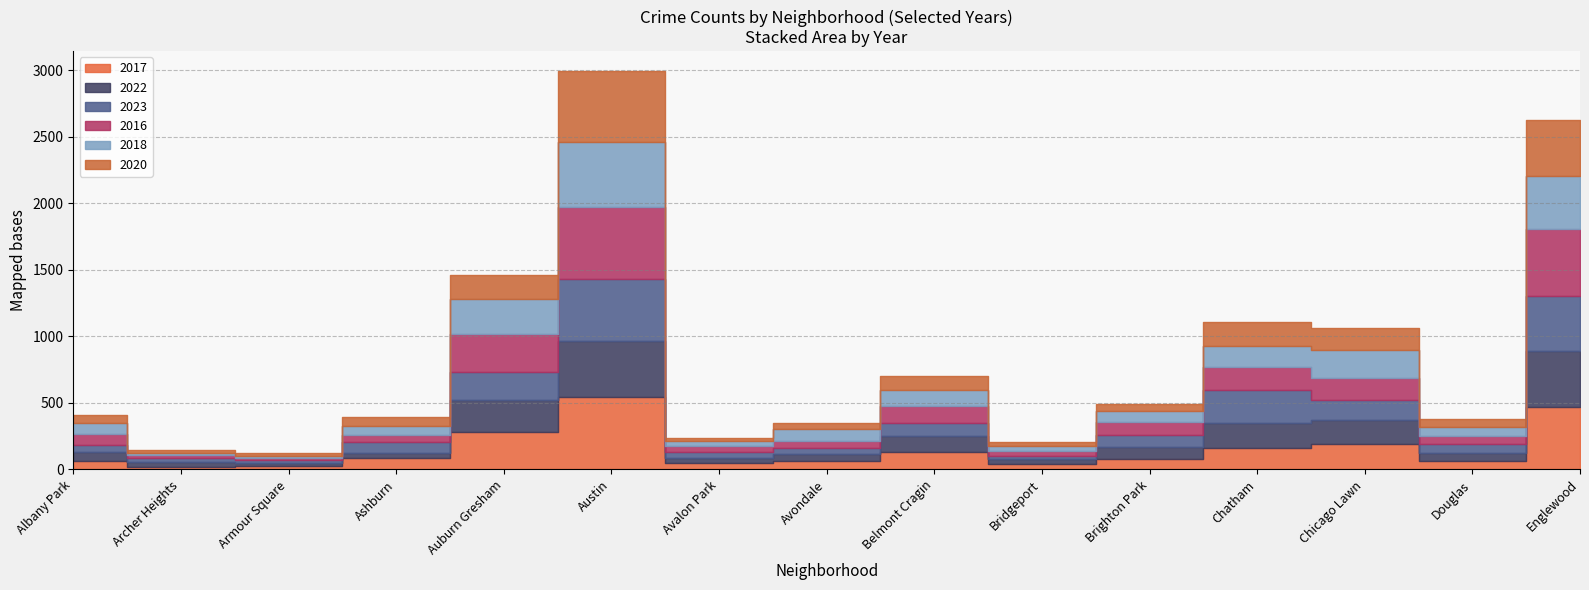

How many times do 2016 and 2018 cross each other?

7